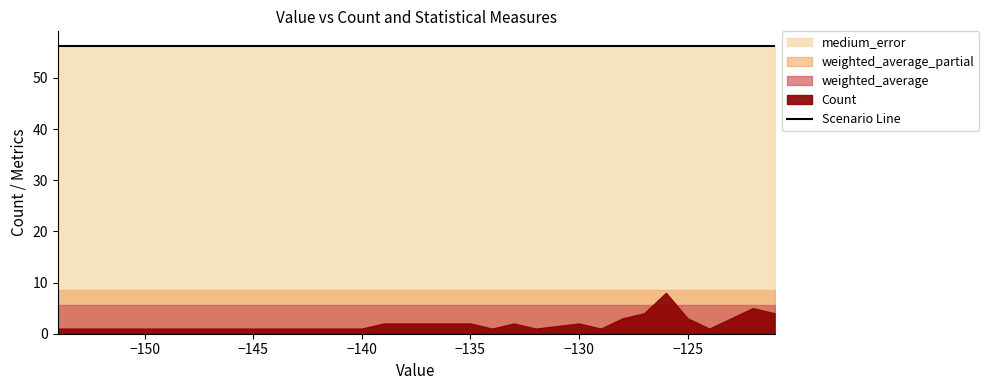

What is the approximate value of weighted_average at -136?

5.6